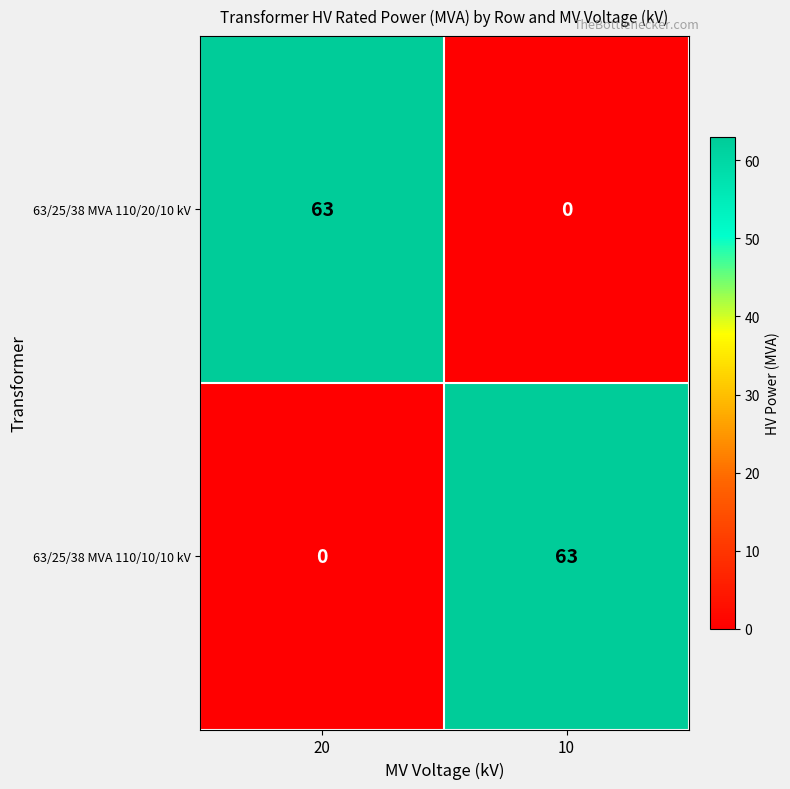

What is the sum of all 63/25/38 MVA 110/10/10 kV values?

63